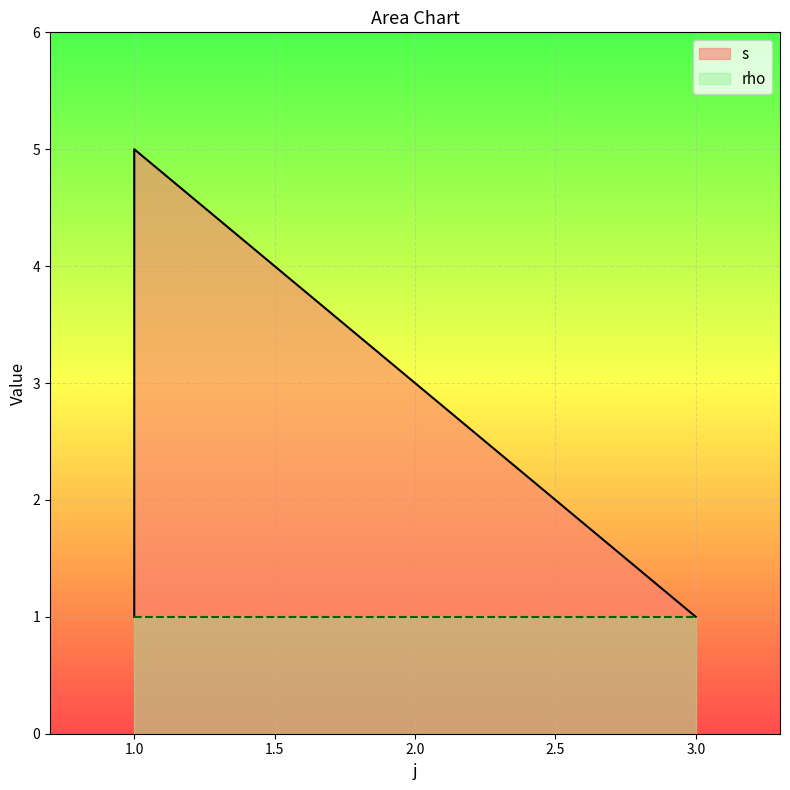

Does the chart display data point markers on the line(s)?

No